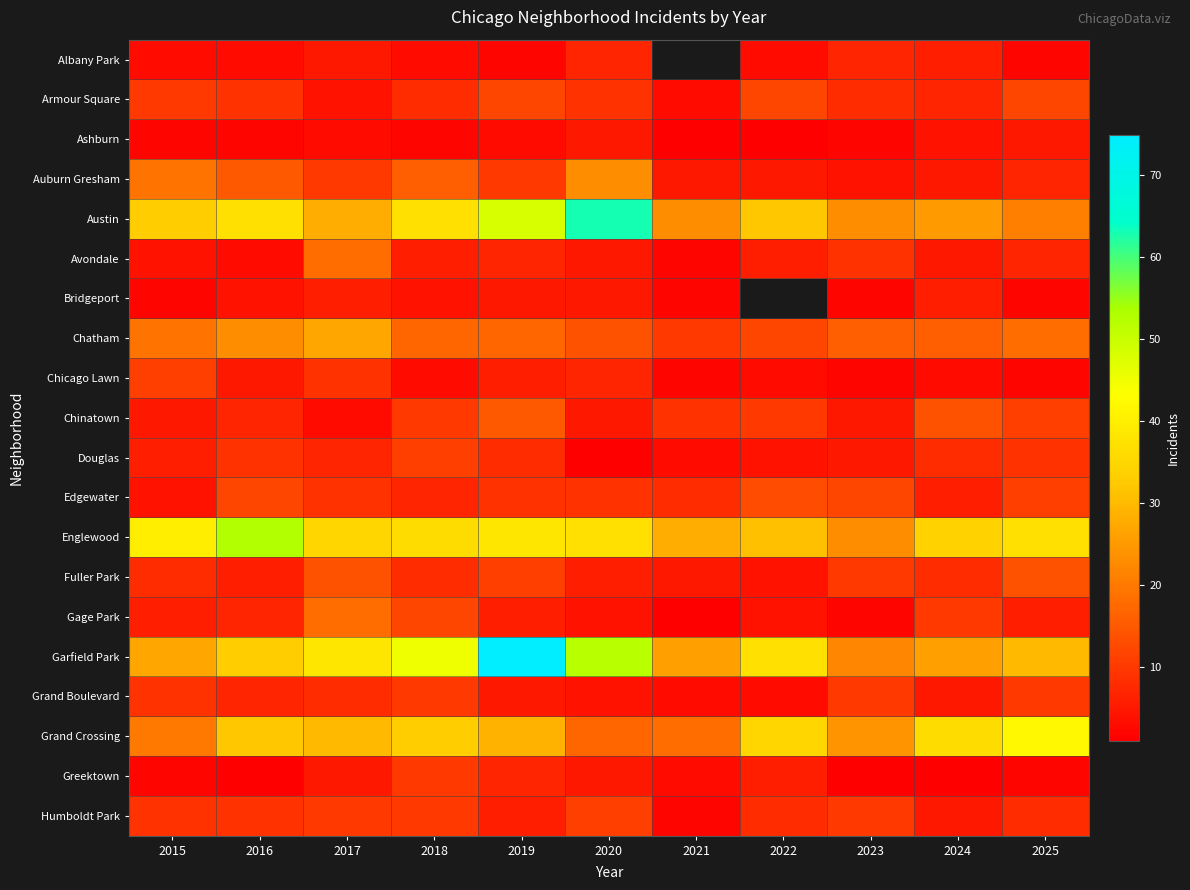

List the labels in order of Gage Park value, smallest first.

2021, 2023, 2020, 2022, 2015, 2019, 2025, 2016, 2024, 2018, 2017